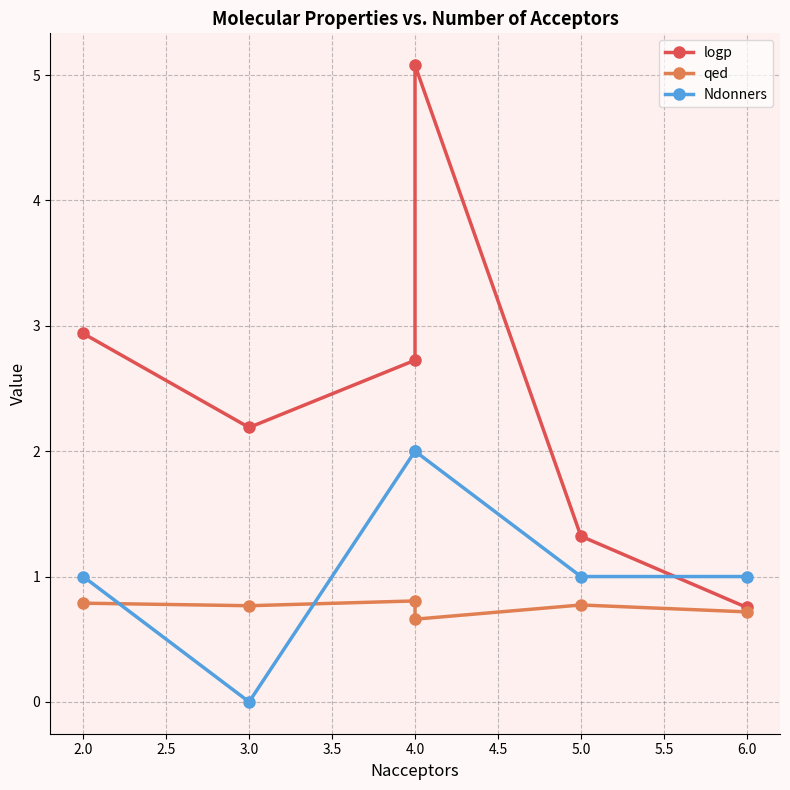

What is the sum of all Ndonners values?

7.0